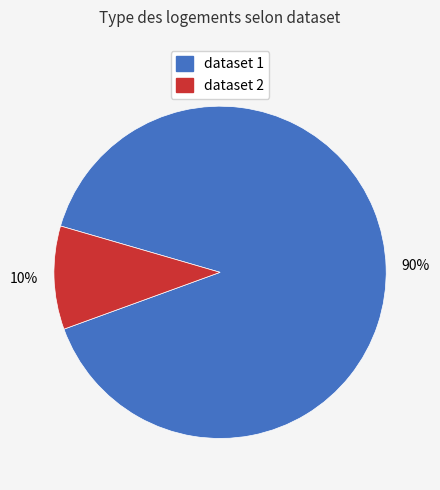

Is it true that dataset 2 is 10% of the pie?

True